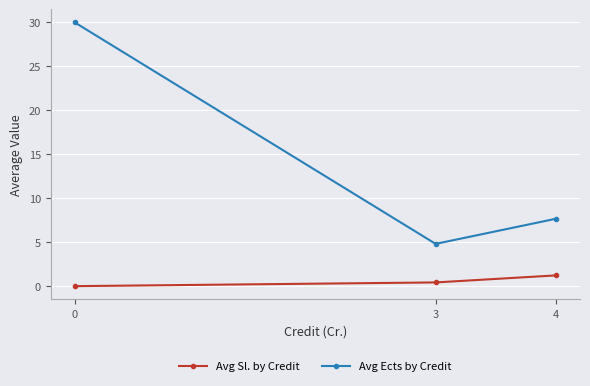

Rank the series by their average value, from lowest to highest.

Avg Sl. by Credit, Avg Ects by Credit